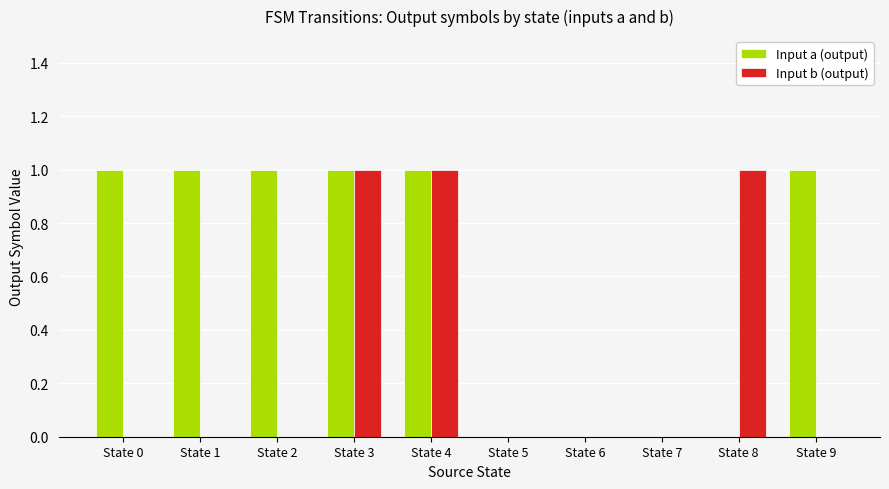

Reading left to right, list all the values displayed in this chart.

Input a (output): State 0=1	State 1=1	State 2=1	State 3=1	State 4=1	State 5=0	State 6=0	State 7=0	State 8=0	State 9=1
Input b (output): State 0=0	State 1=0	State 2=0	State 3=1	State 4=1	State 5=0	State 6=0	State 7=0	State 8=1	State 9=0